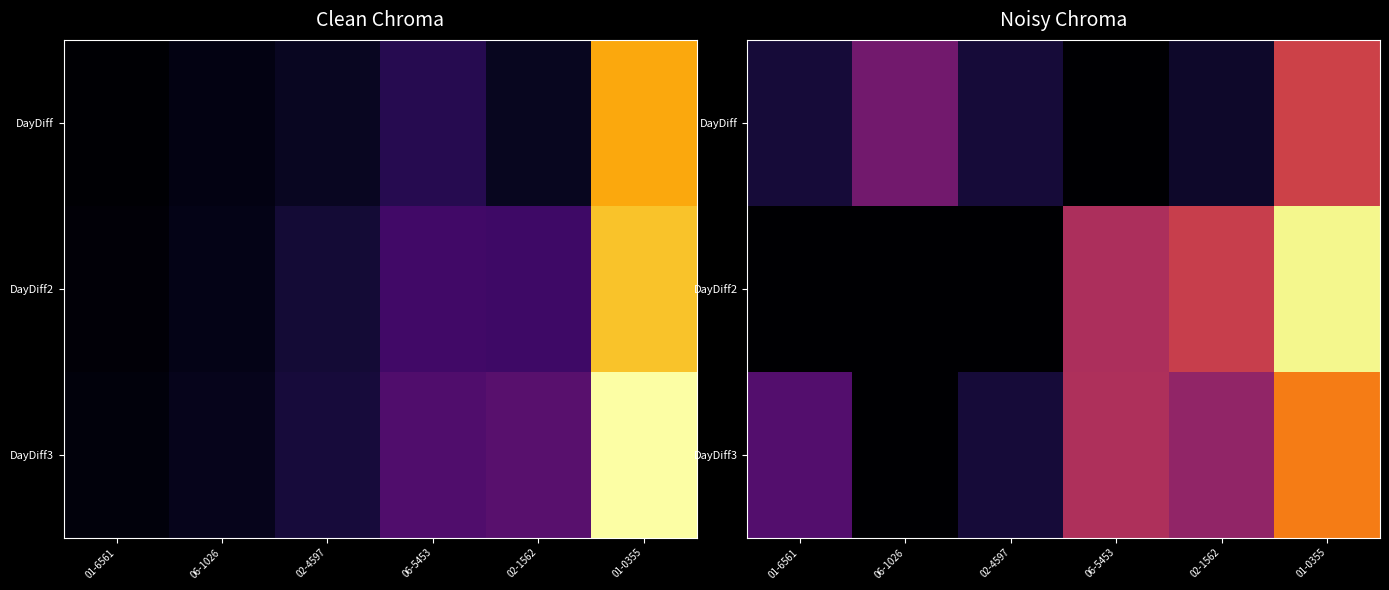

What is the difference between the DayDiff values at 01-6561 and 02-1562?

3.4